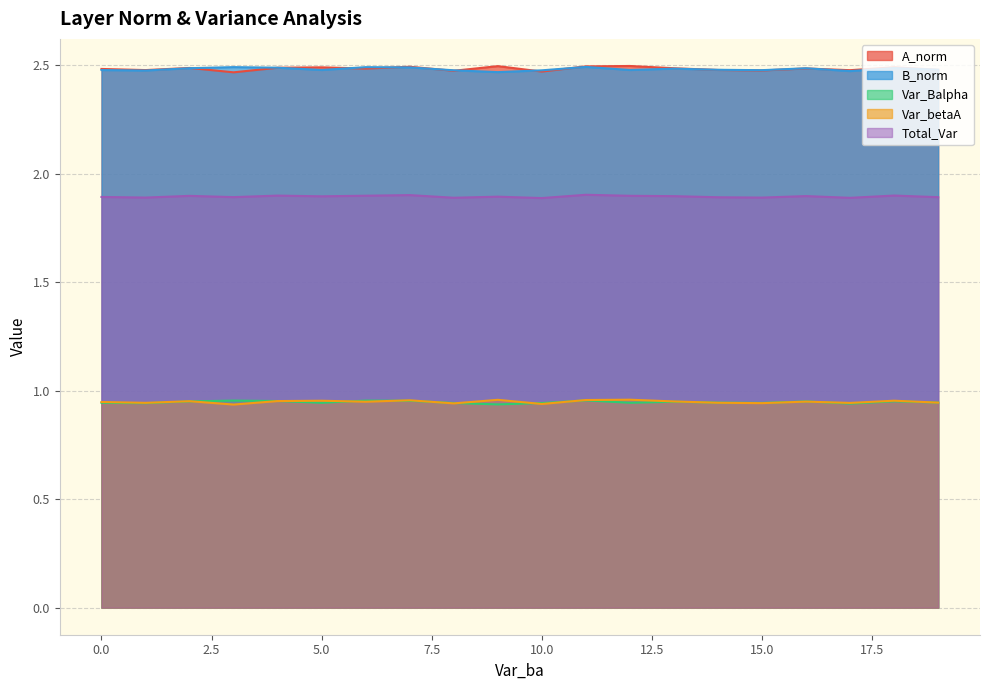

List the series in order of their peak value, highest first.

A_norm, B_norm, Total_Var, Var_betaA, Var_Balpha